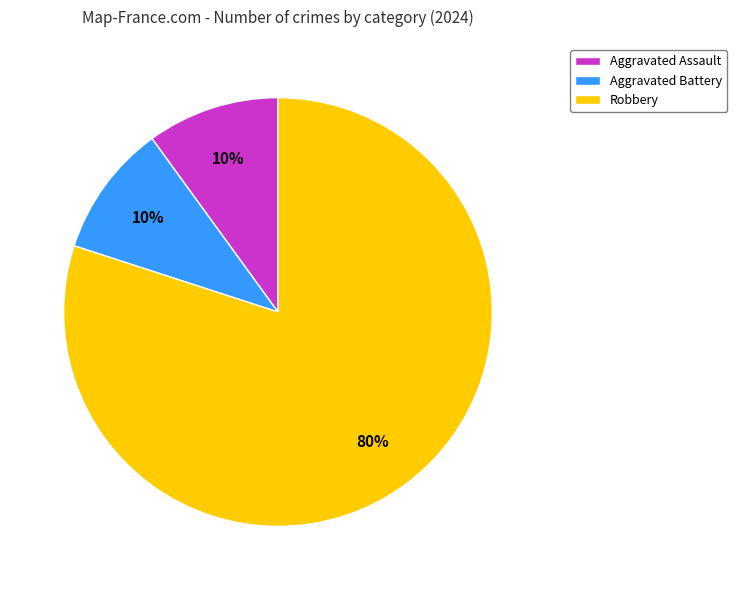

Is there a majority slice in this chart?

Yes